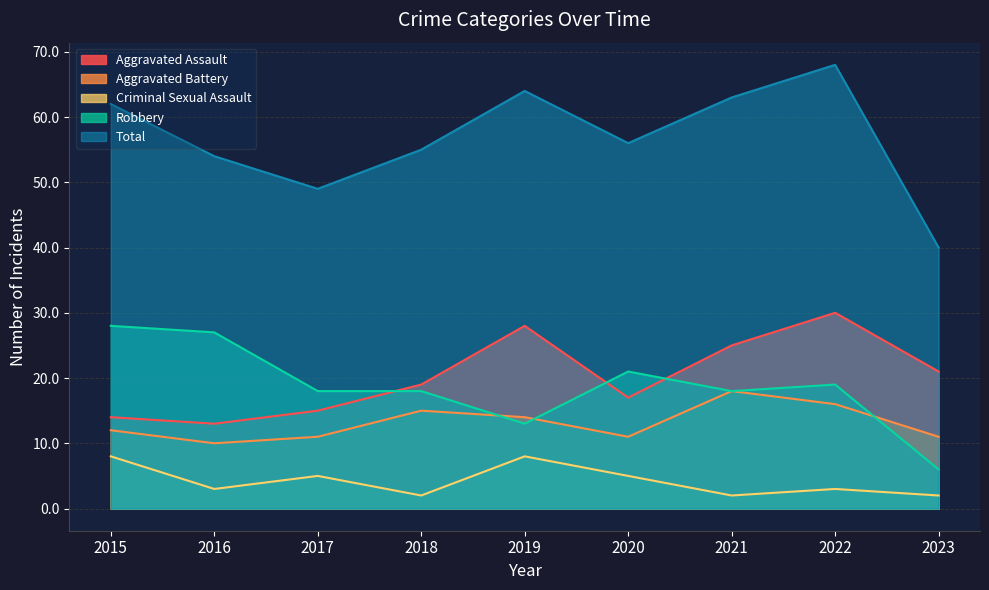

The value of Aggravated Battery at 2019 is 14. True or false?

True